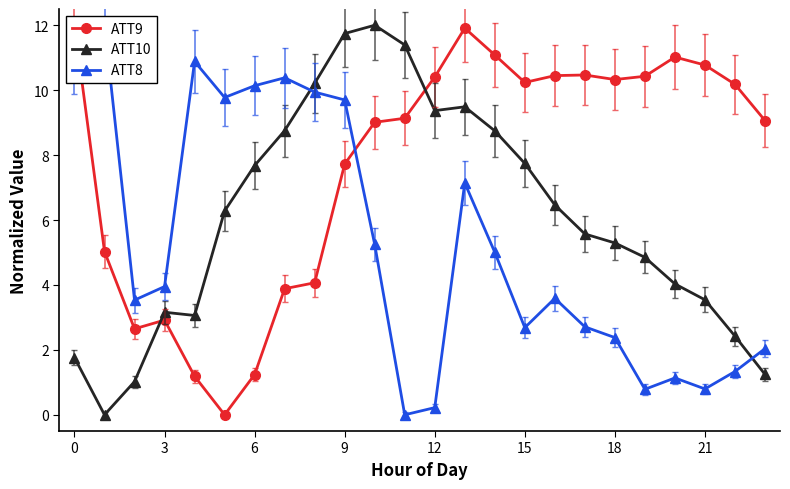

Is it true that ATT10 equals 3.2 at 3?

True